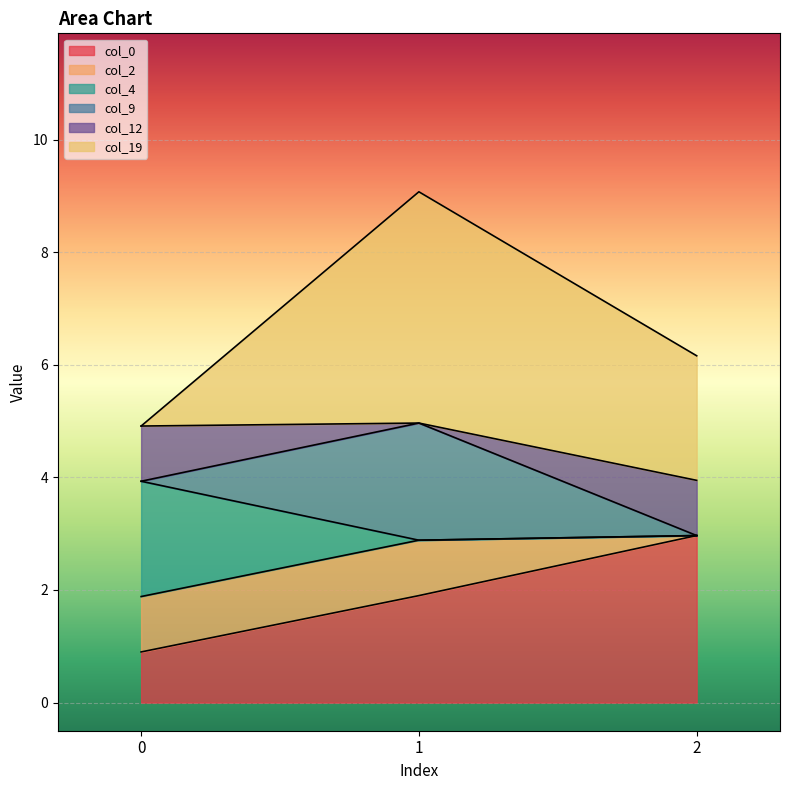

True or false: col_0 has a value of 5.1 at 2.

False